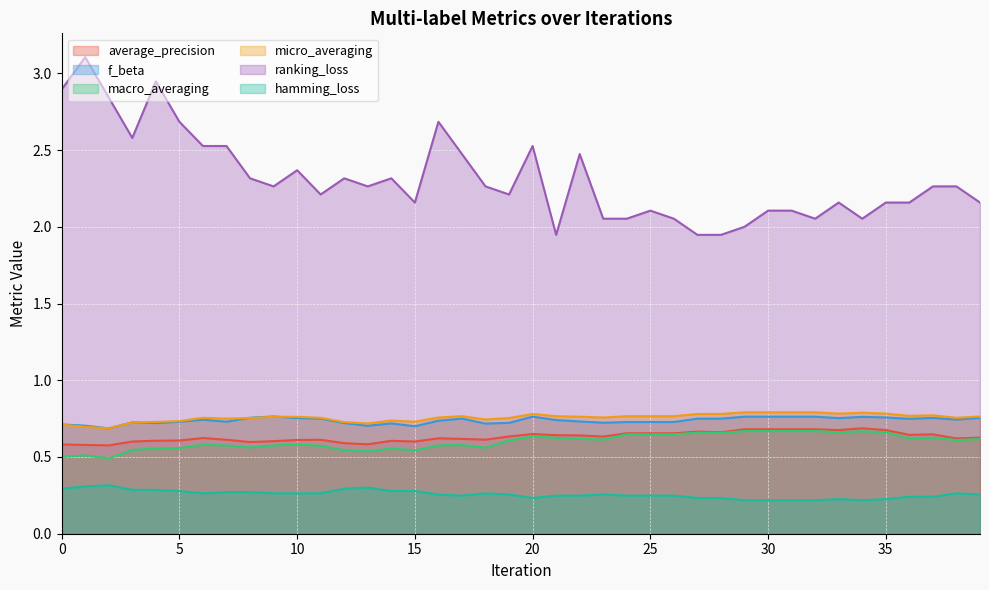

Which category has the lowest value in the hamming_loss series?

29